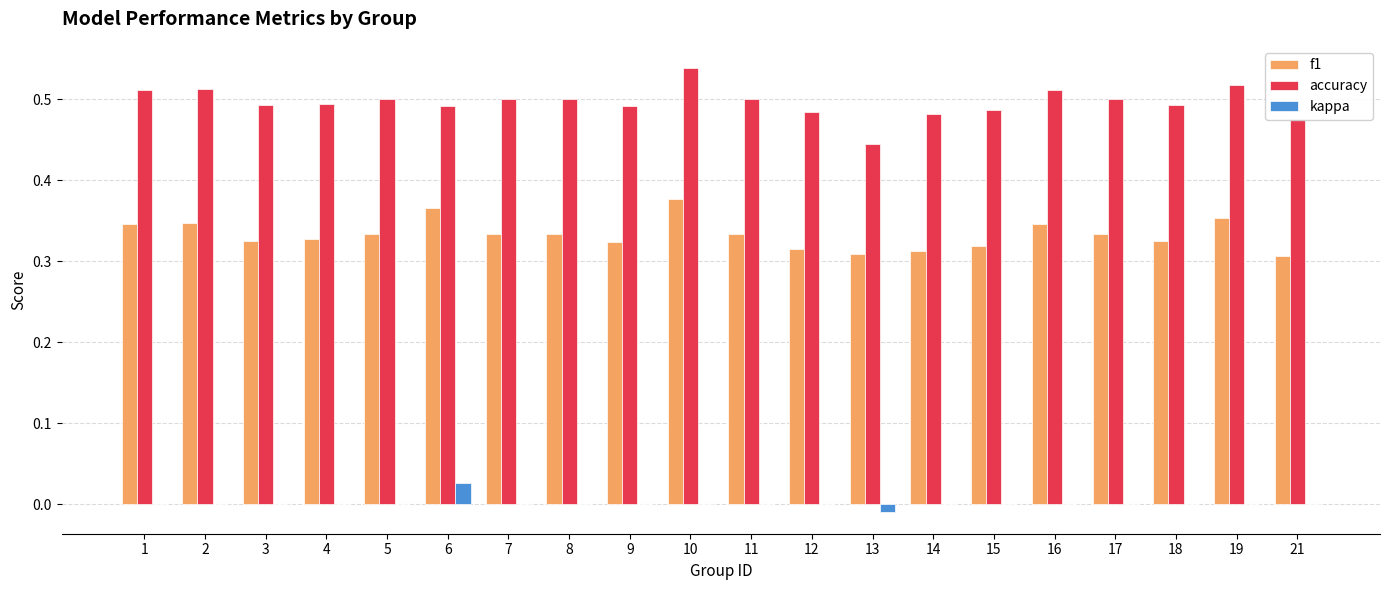

Is the value of accuracy at 5 greater than the value of f1 at 10?

Yes